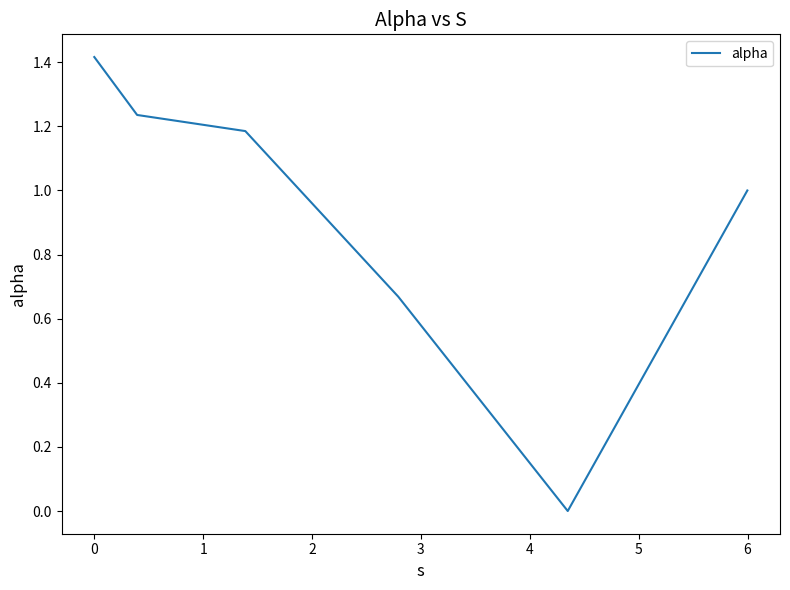

What is the sum of all values?

5.5